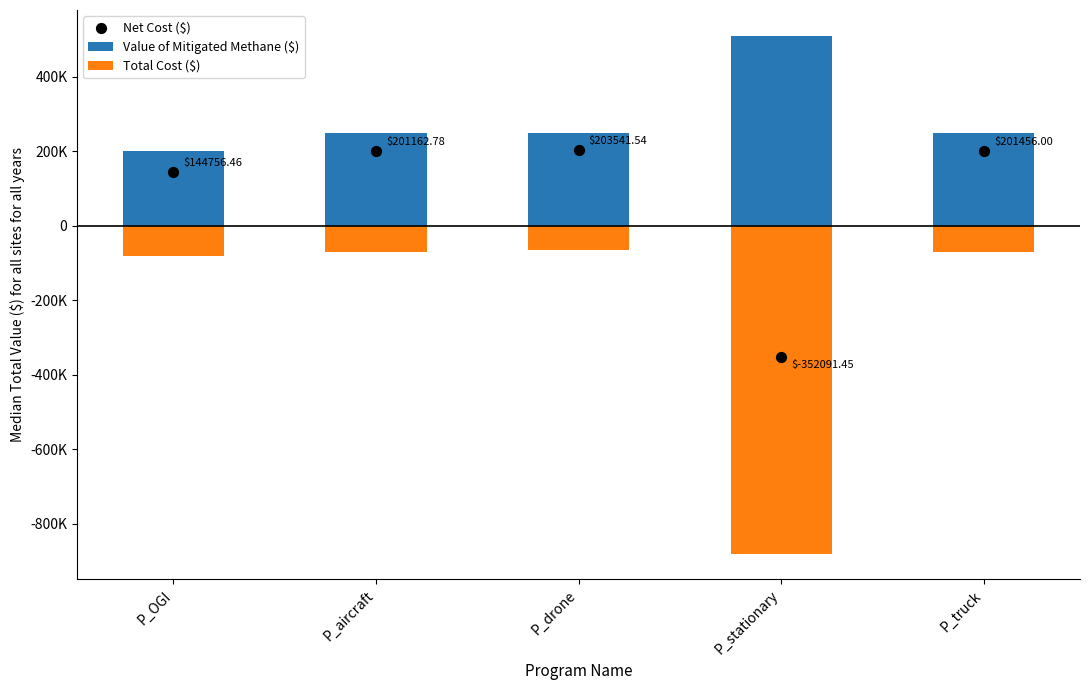

Which series has the widest spread of Y values?

Total Cost ($)